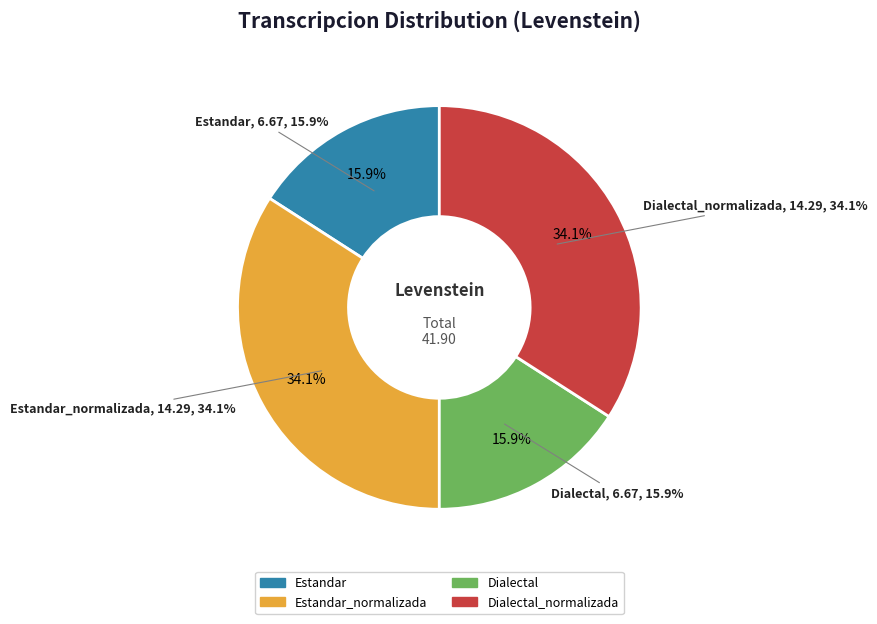

Approximately how many times larger is the value at Estandar_normalizada compared to Dialectal_normalizada?

1.0